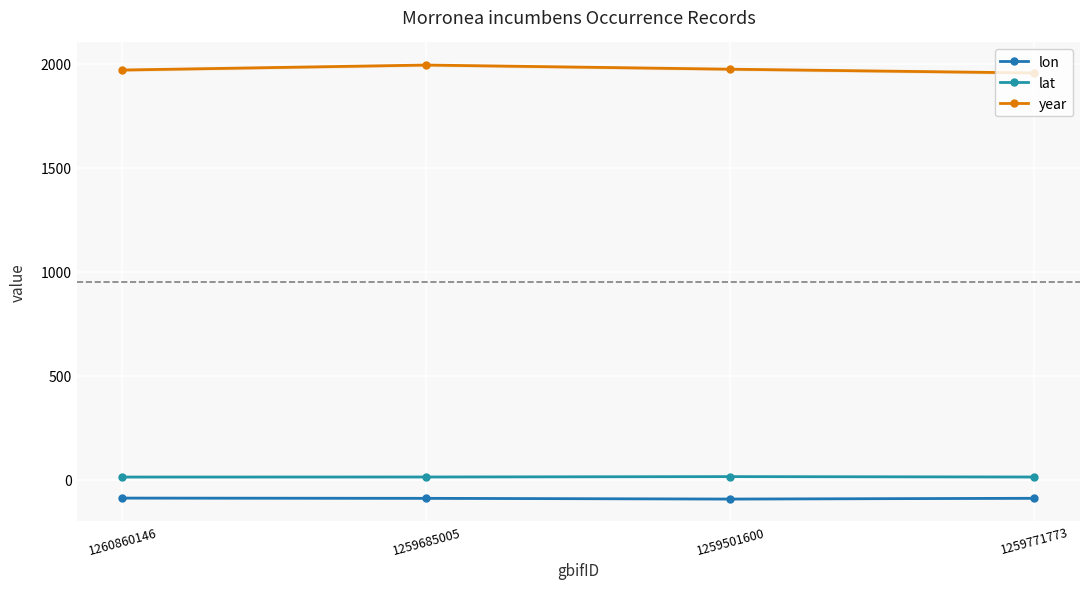

What is the difference between the year values at 1260860146 and 1259685005?

24.0